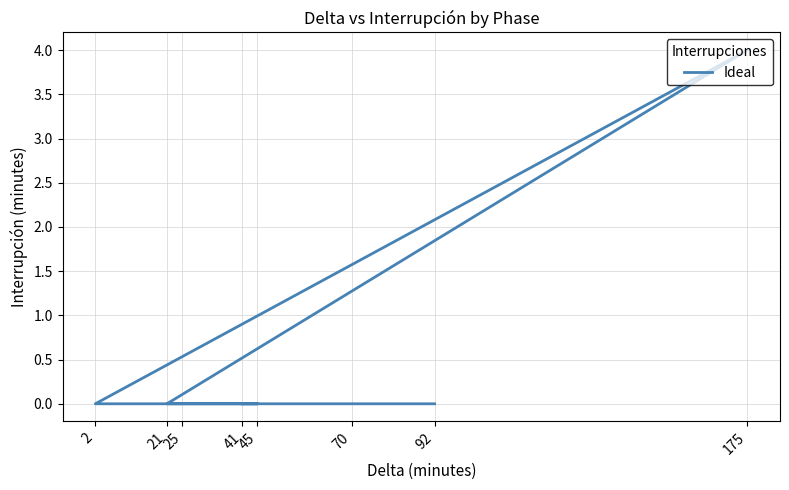

Rank the categories by value from highest to lowest.

175, 92, 70, 21, 2, 25, 45, 41